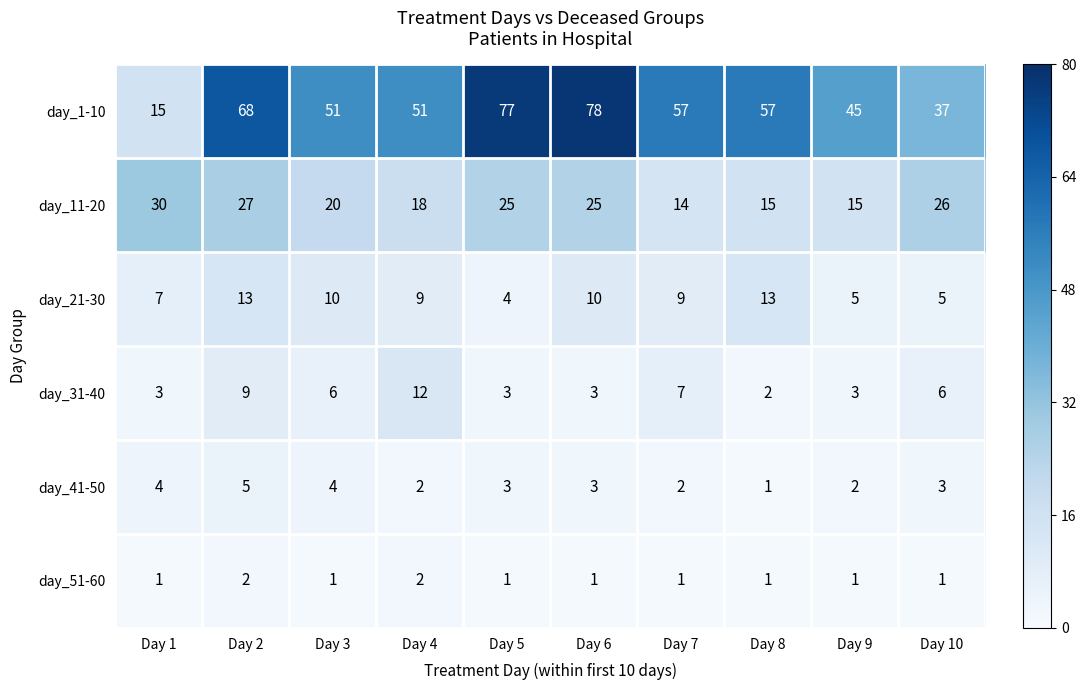

What is the highest value of the day_41-50 series?

5